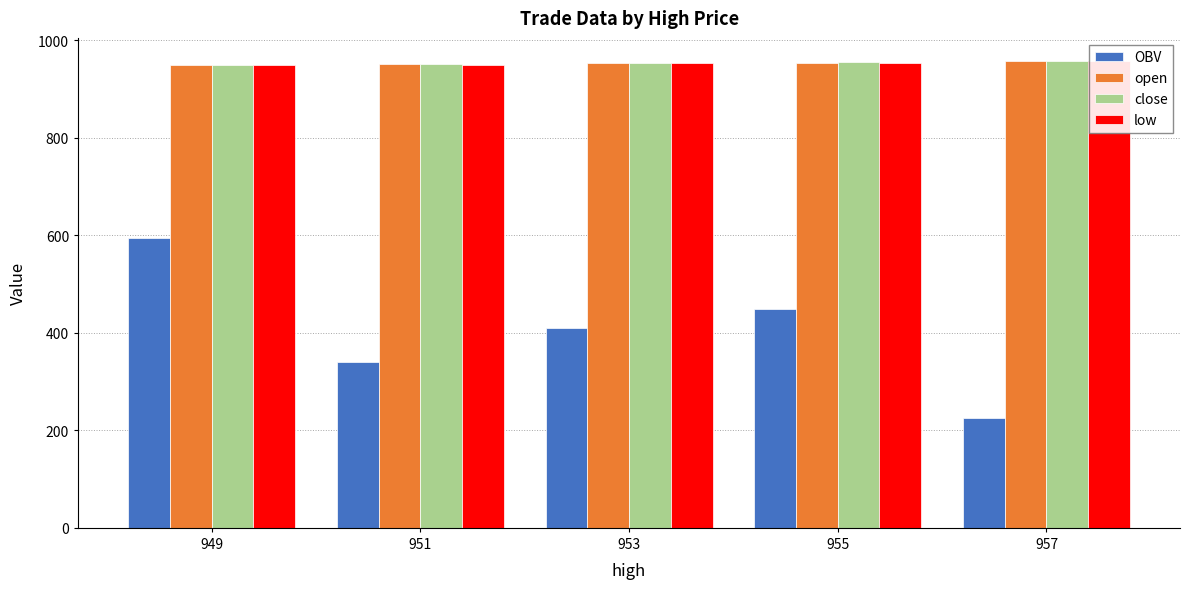

Read the close value at 953.

952.8